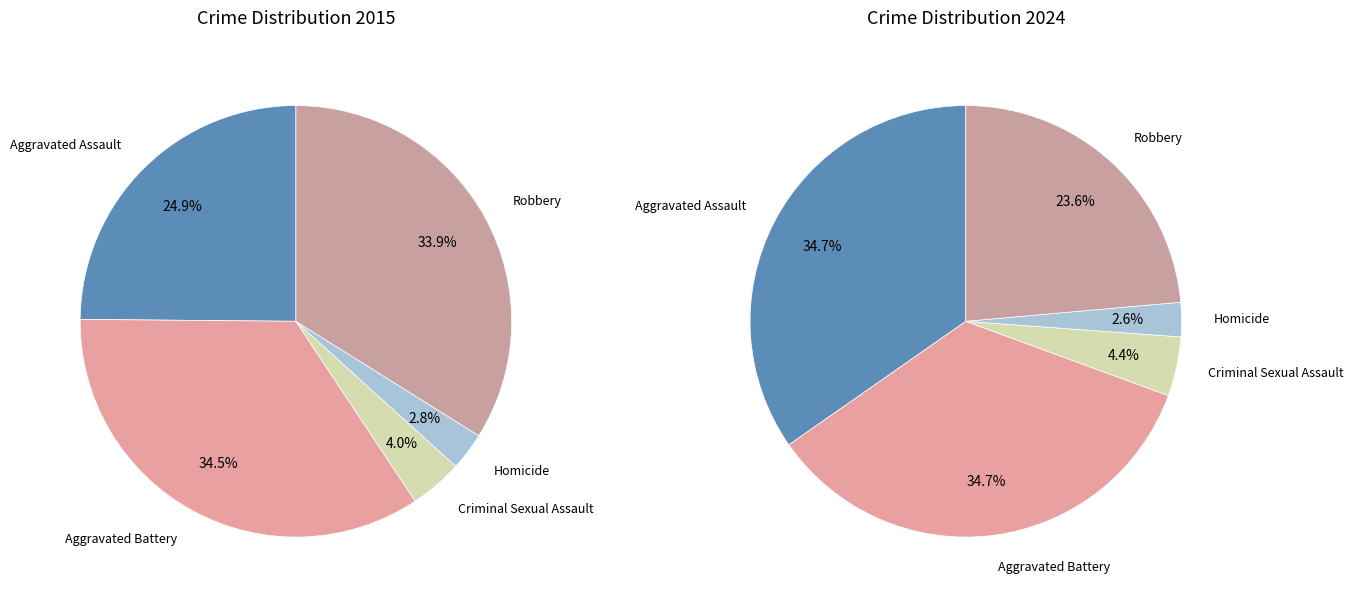

How many segments does this pie chart have?

5